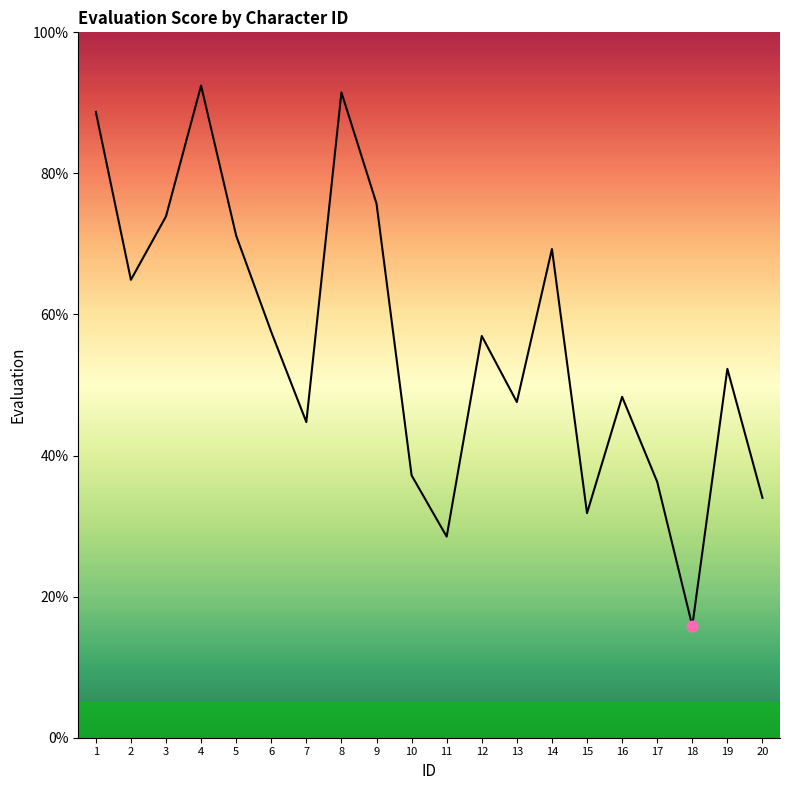

What is the ratio of the value at 15 to the value at 11?

1.1